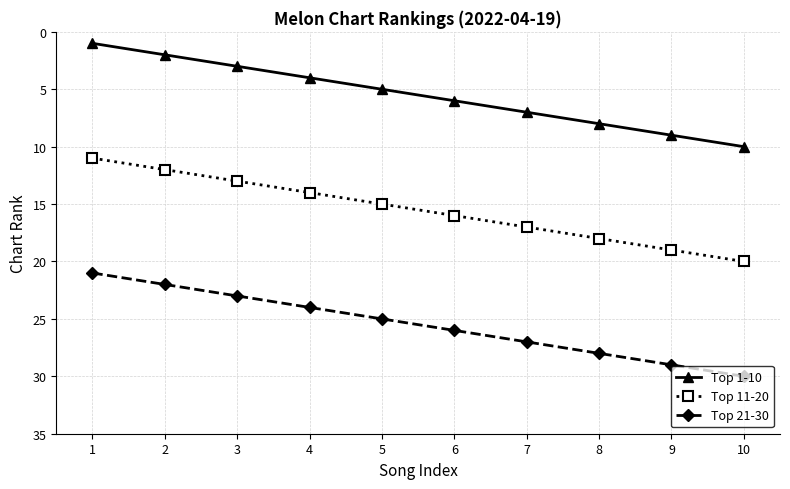

The Top 1-10 series shows 3 at 3. True or false?

True